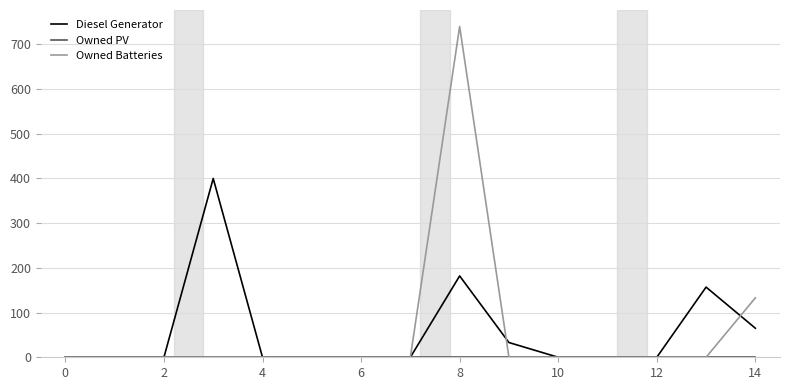

Which series has the largest range (max minus min)?

Owned Batteries